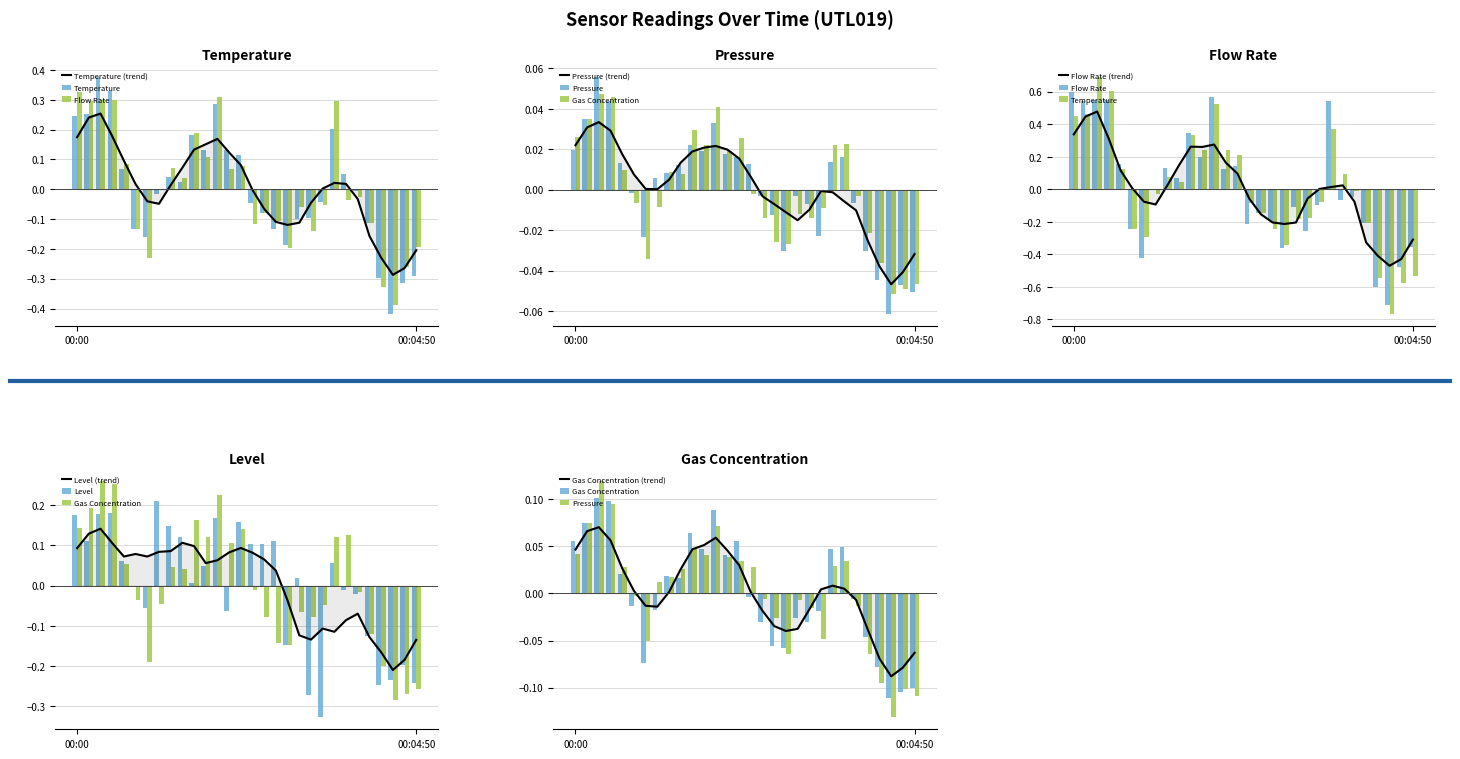

Which series has the largest total across all categories?

flow_rate